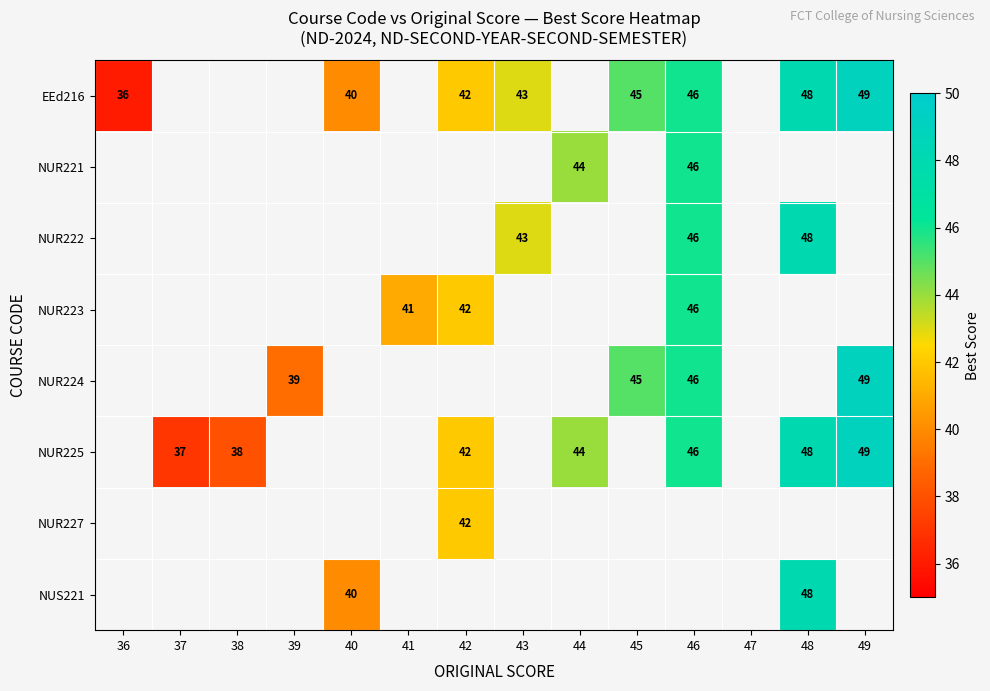

Is it true that NUR223 equals 46 at 46?

True